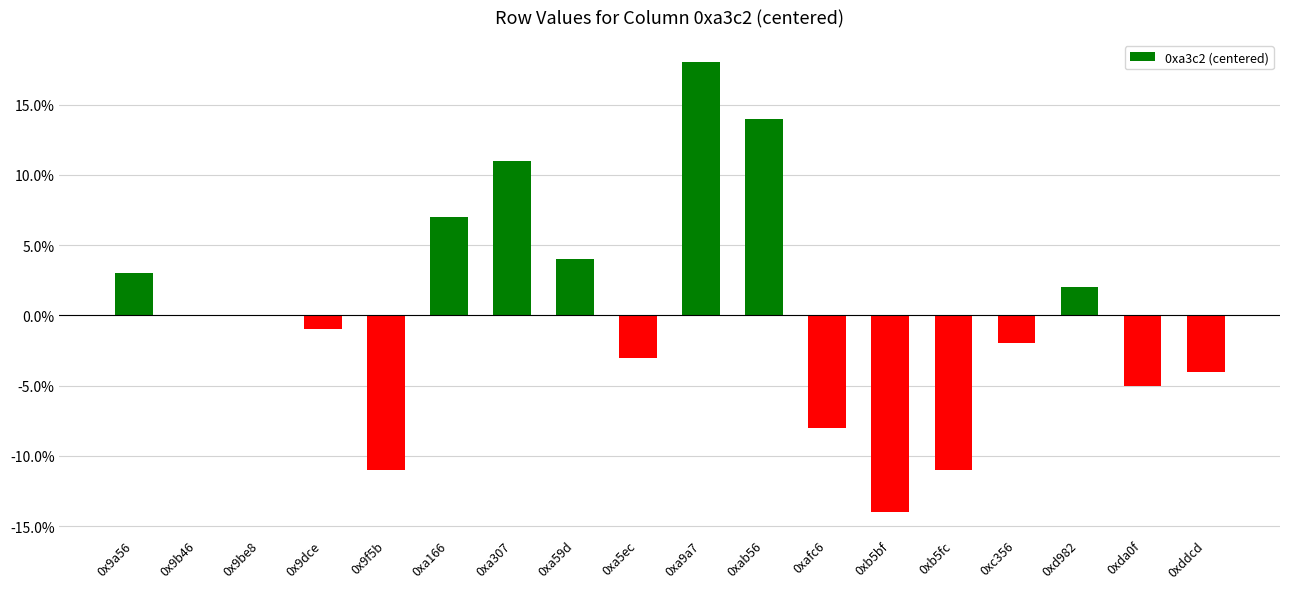

Rank the categories by value from highest to lowest.

0xa9a7, 0xab56, 0xa307, 0xa166, 0xa59d, 0x9a56, 0xd982, 0x9b46, 0x9be8, 0x9dce, 0xc356, 0xa5ec, 0xddcd, 0xda0f, 0xafc6, 0x9f5b, 0xb5fc, 0xb5bf